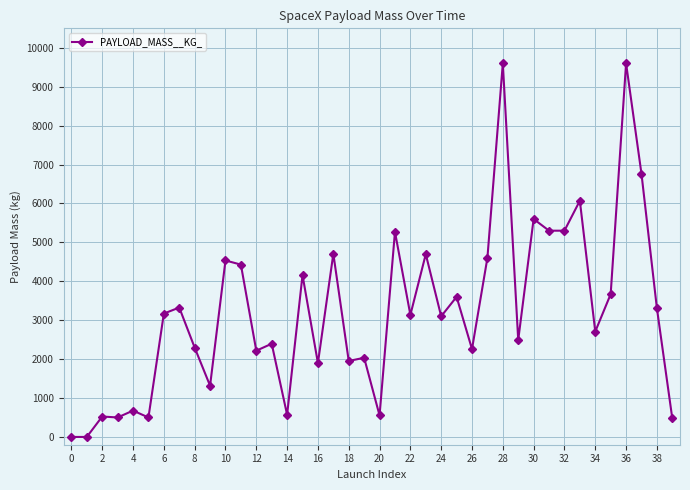

How many distinct data groups are displayed?

1